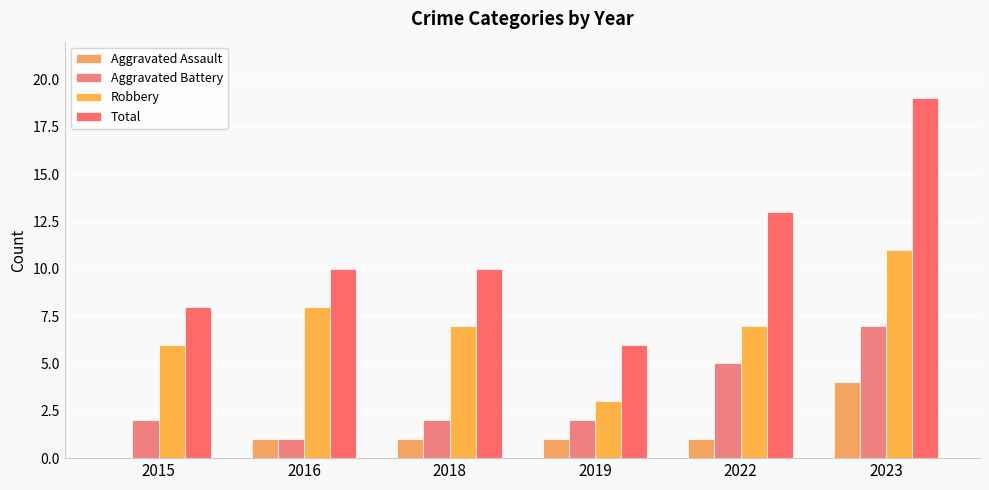

Which series has the largest total across all categories?

Total